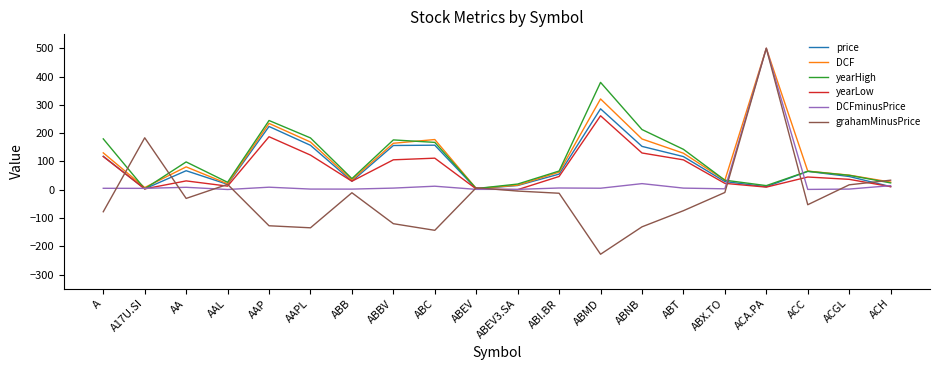

Does the chart have visible grid lines?

No